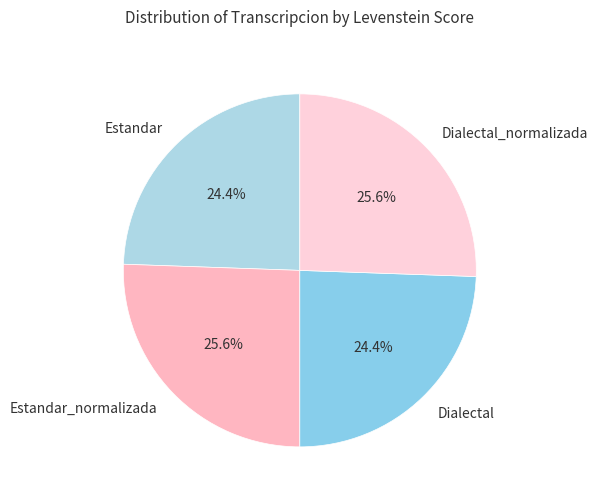

To the nearest percent, what is the difference between the largest and smallest slice percentages?

1%